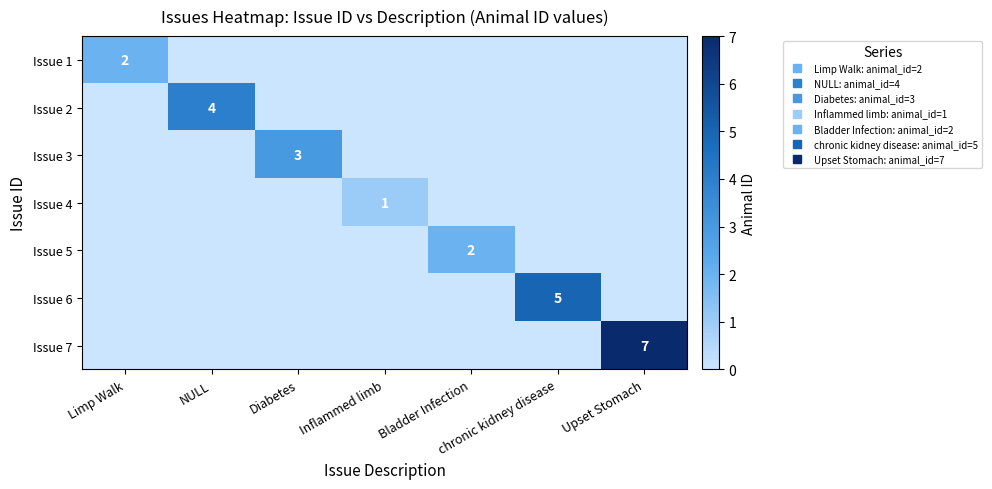

Which has a higher value, Inflammed limb or Diabetes?

Inflammed limb